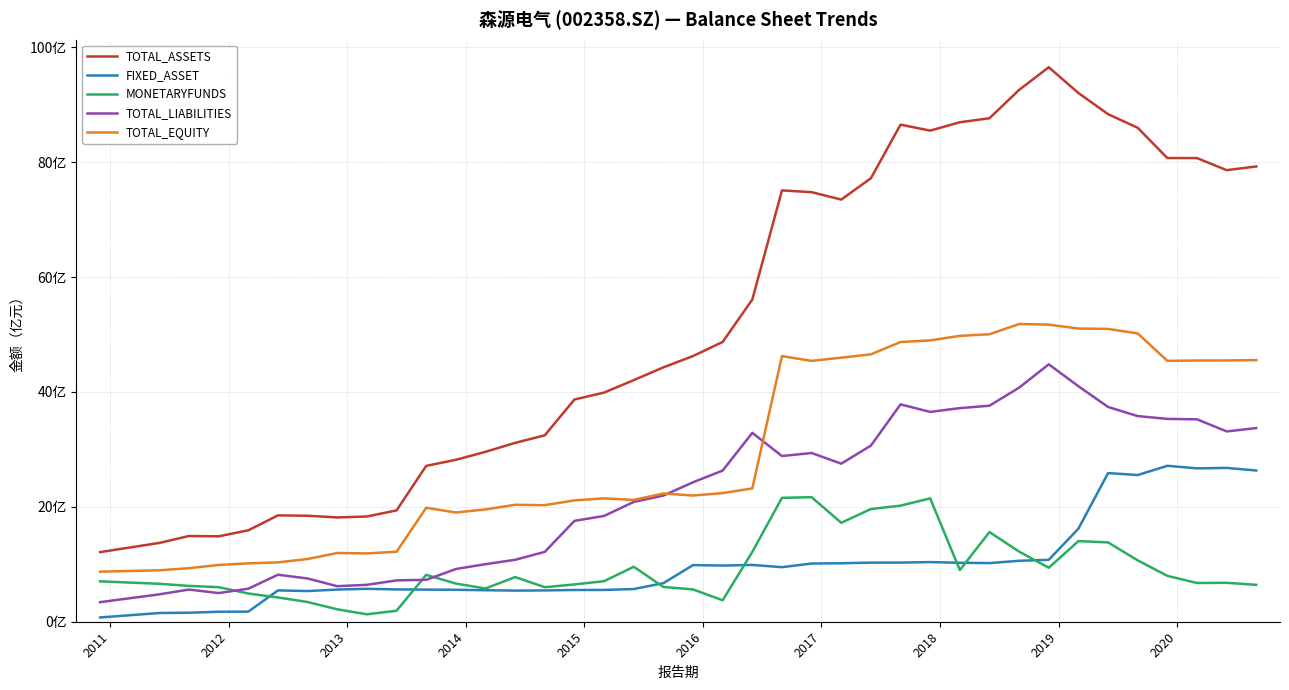

Does the chart have visible grid lines?

Yes